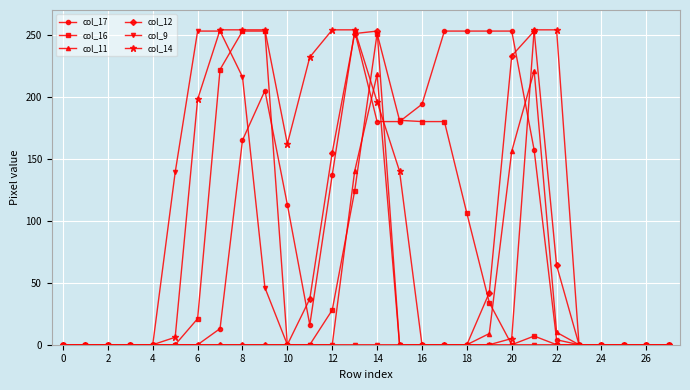

At how many categories does at least one series exceed 151?

17